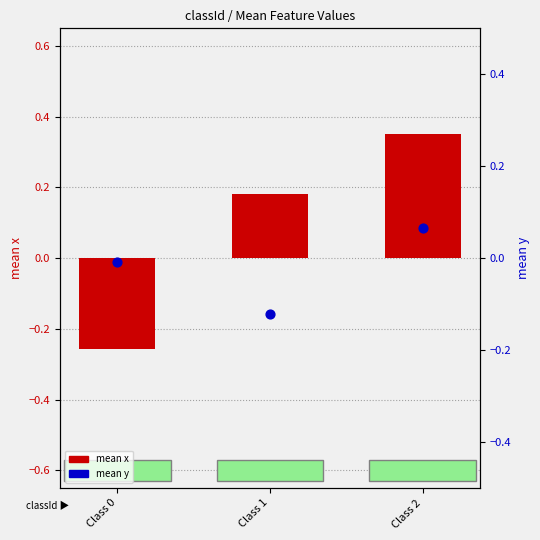

At which category is the sum across all series the highest?

Class 2